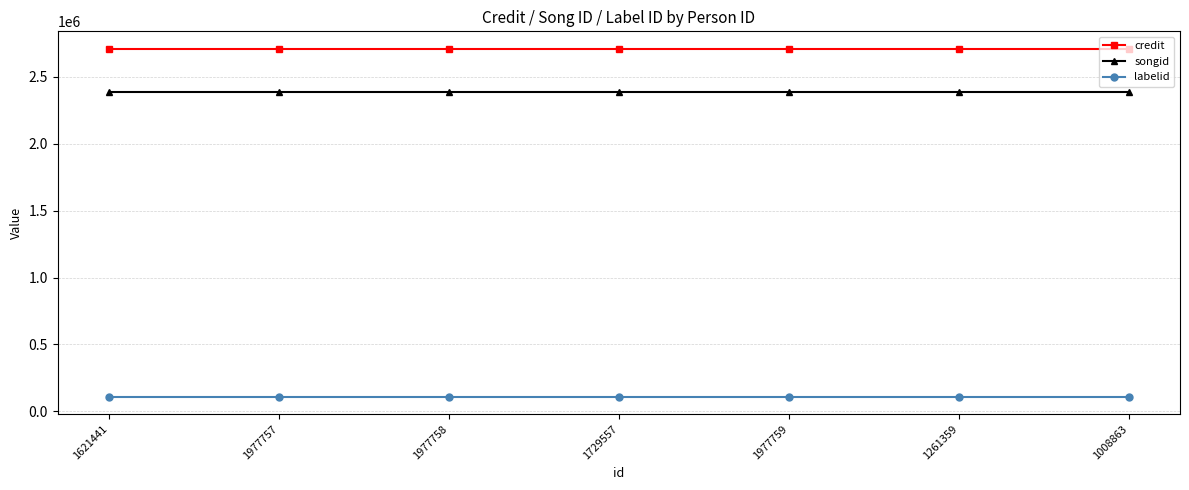

Is the value of songid at 1977757 greater than the value of credit at 1008863?

No